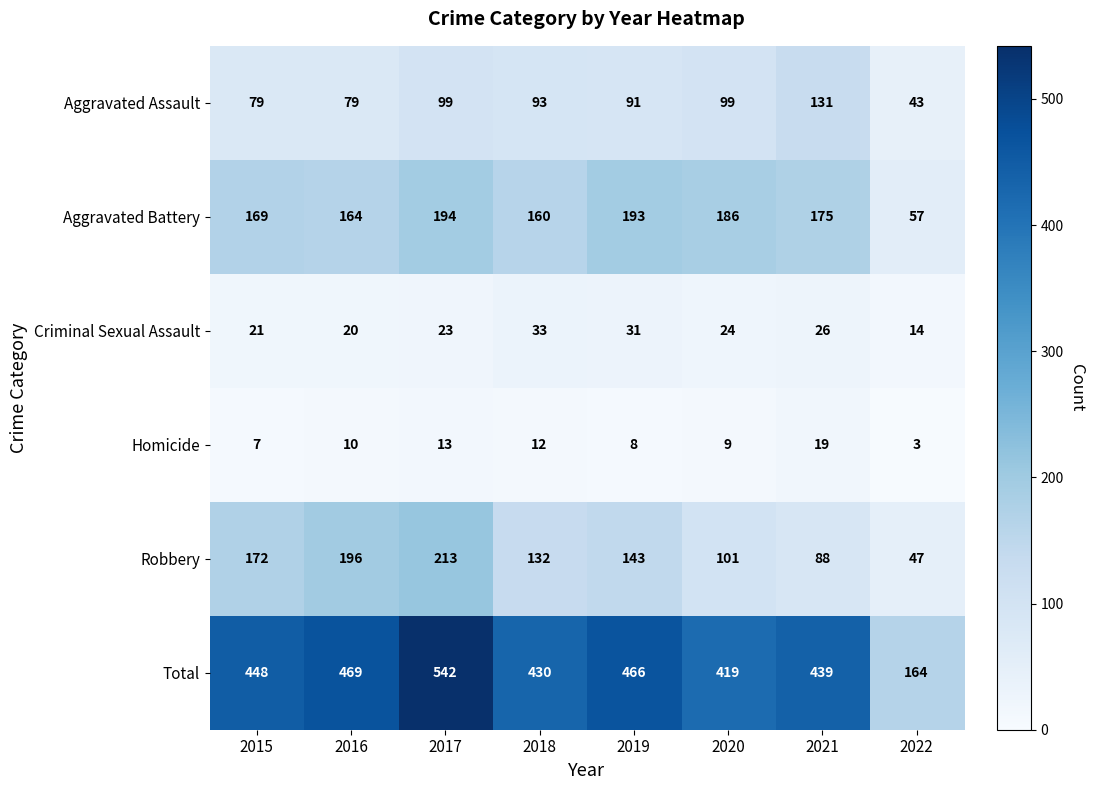

What is the difference between the highest and lowest values at 2021?

420